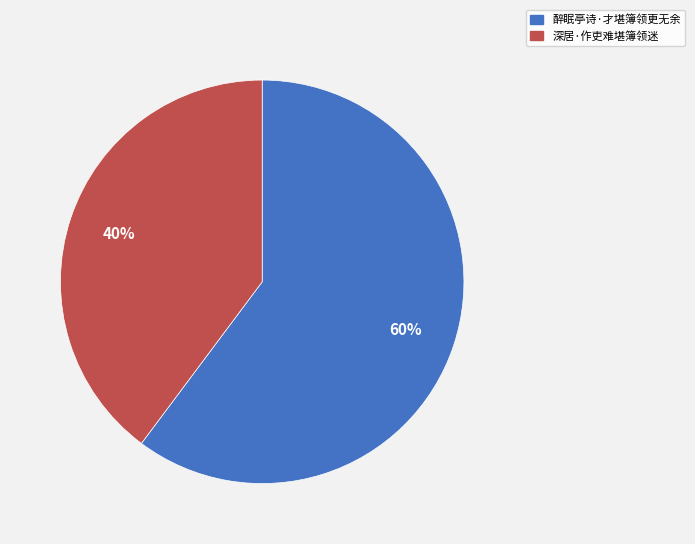

What percentage is the 醉眠亭诗·才堪簿领更无余 slice, to the nearest percent?

60%